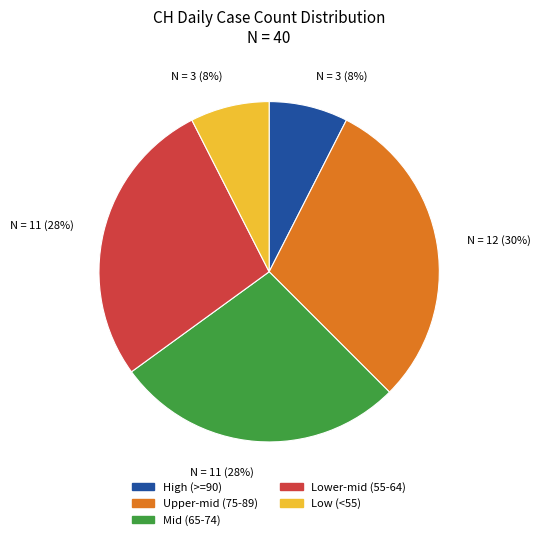

To the nearest percent, what is the average slice percentage?

20%